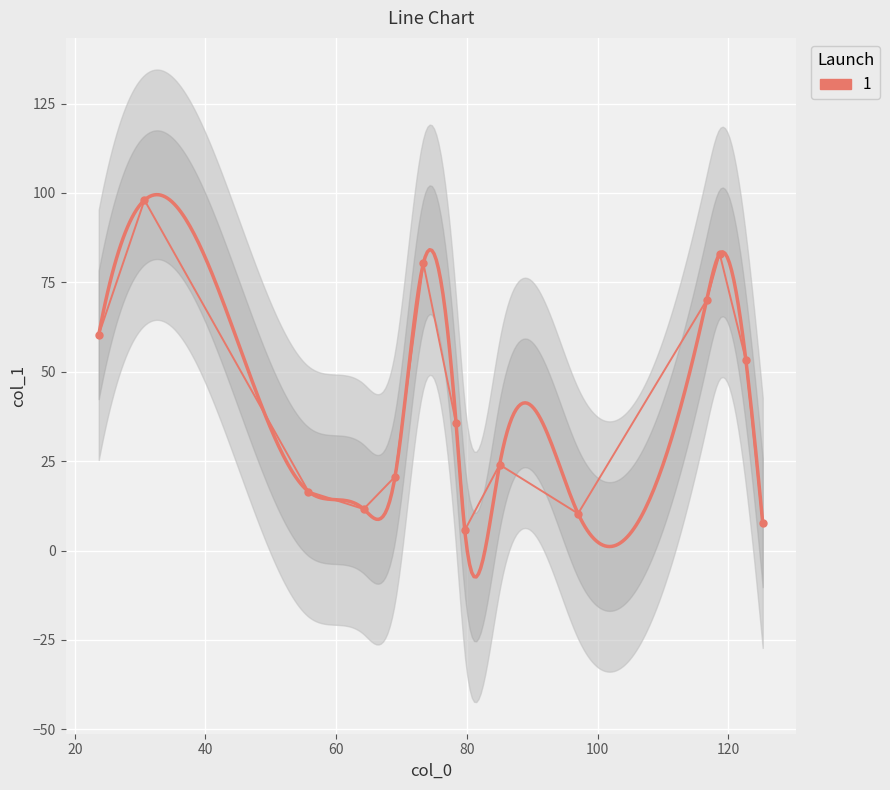

The chart shows a value of 24.0 at 85.0. True or false?

True